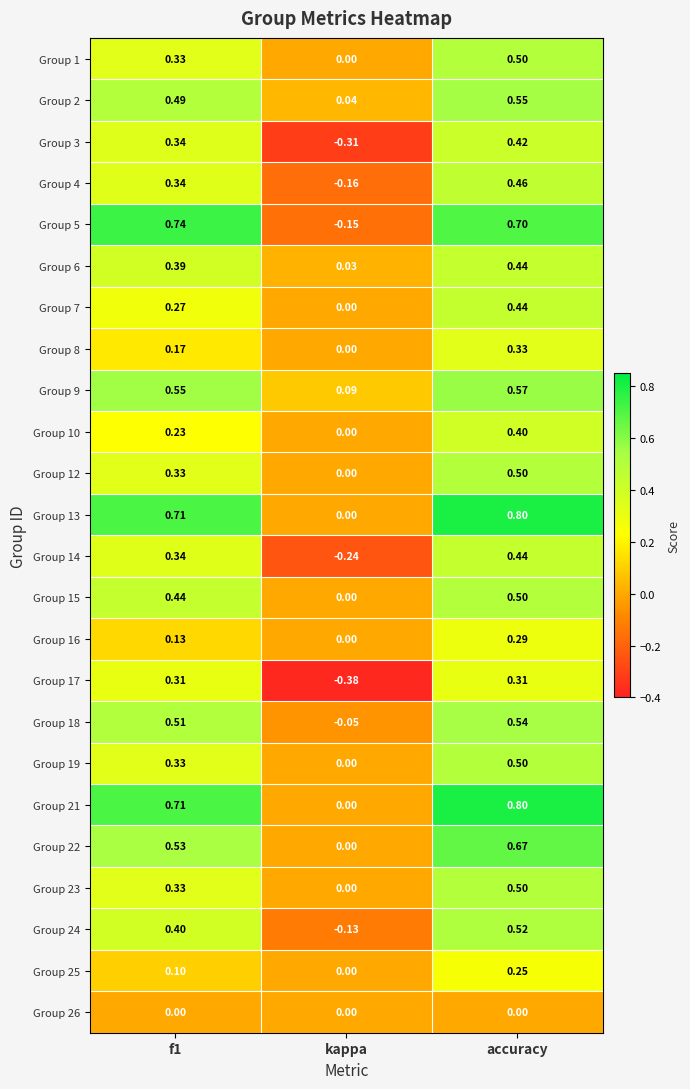

At which category does the chart reach its minimum across all series?

kappa